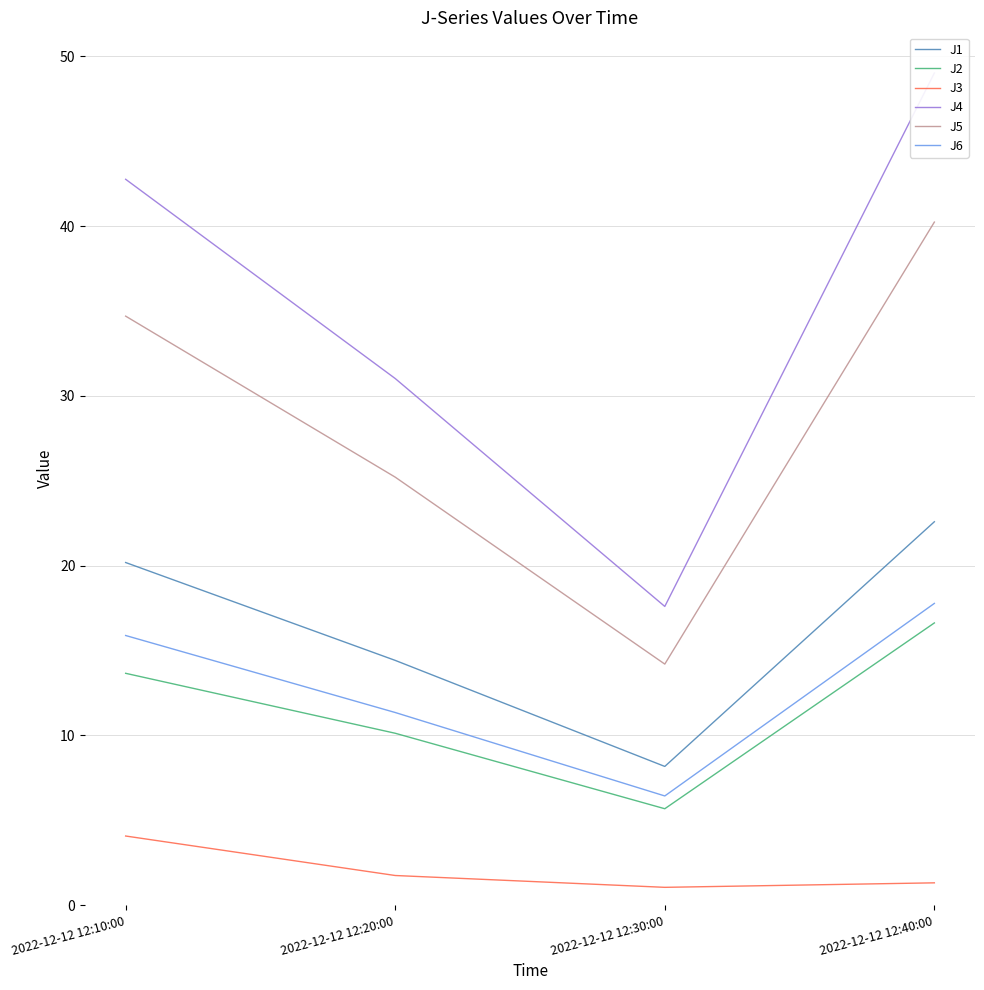

The J4 series shows 49.0 at 2022-12-12 12:40:00. True or false?

True